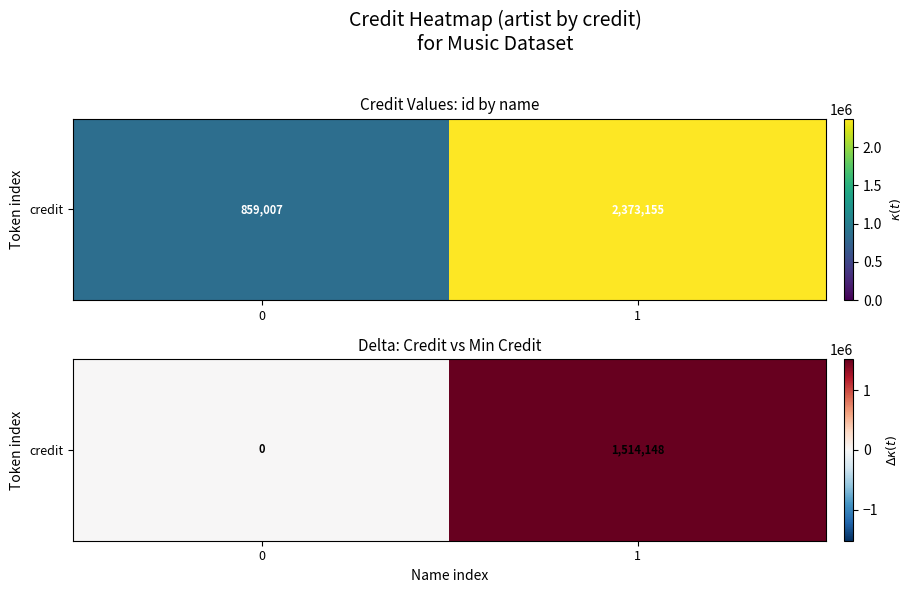

Reading left to right, transcribe all the data shown in this chart.

0=0	1=1514148